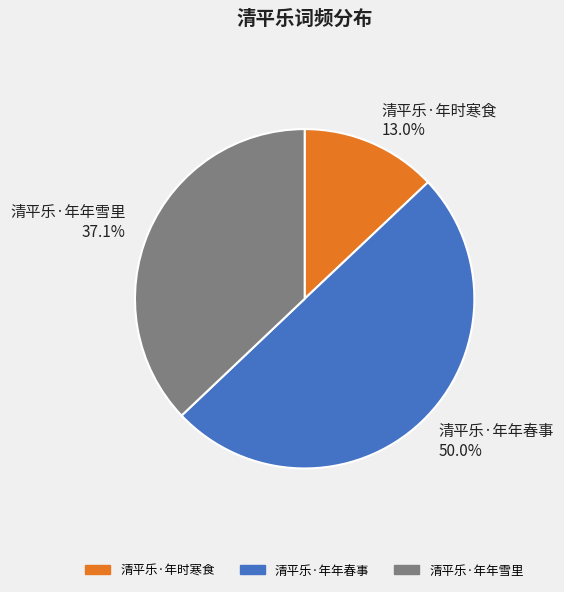

Rank the categories by value from highest to lowest.

清平乐·年年春事, 清平乐·年年雪里, 清平乐·年时寒食